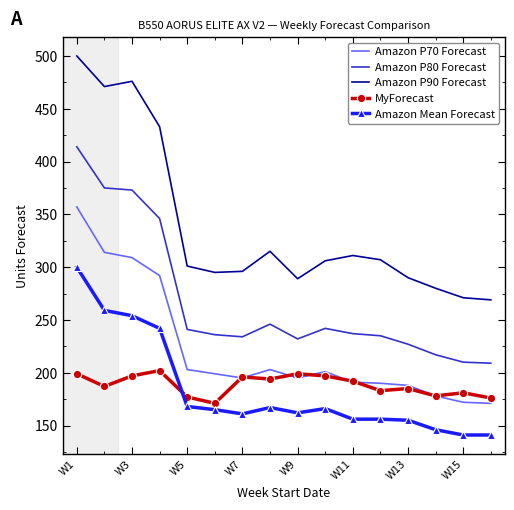

Which series has the largest total across all categories?

Amazon P90 Forecast